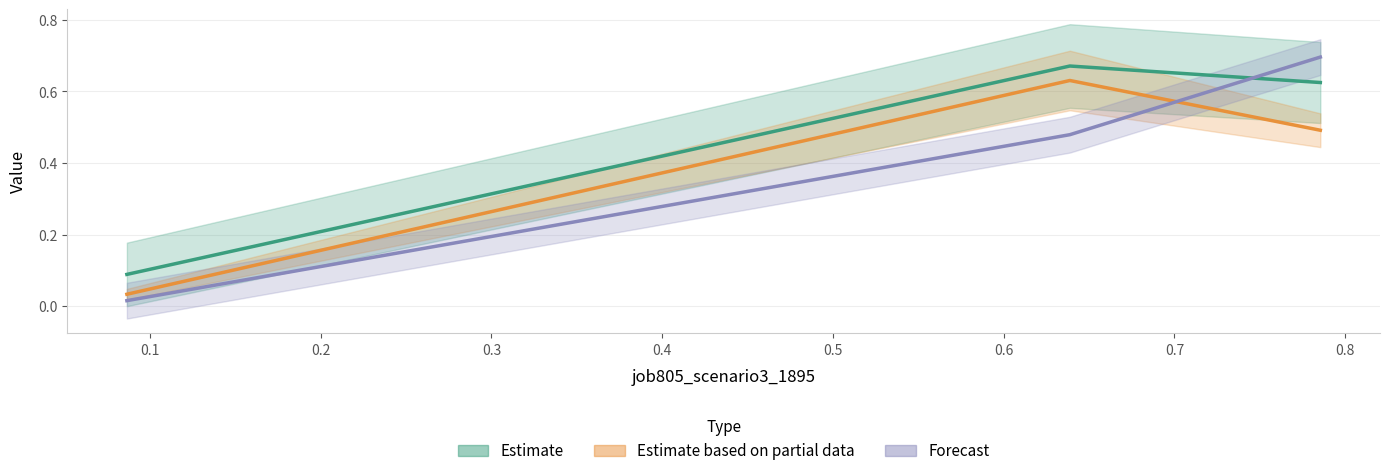

Which series has the largest range (max minus min)?

Forecast